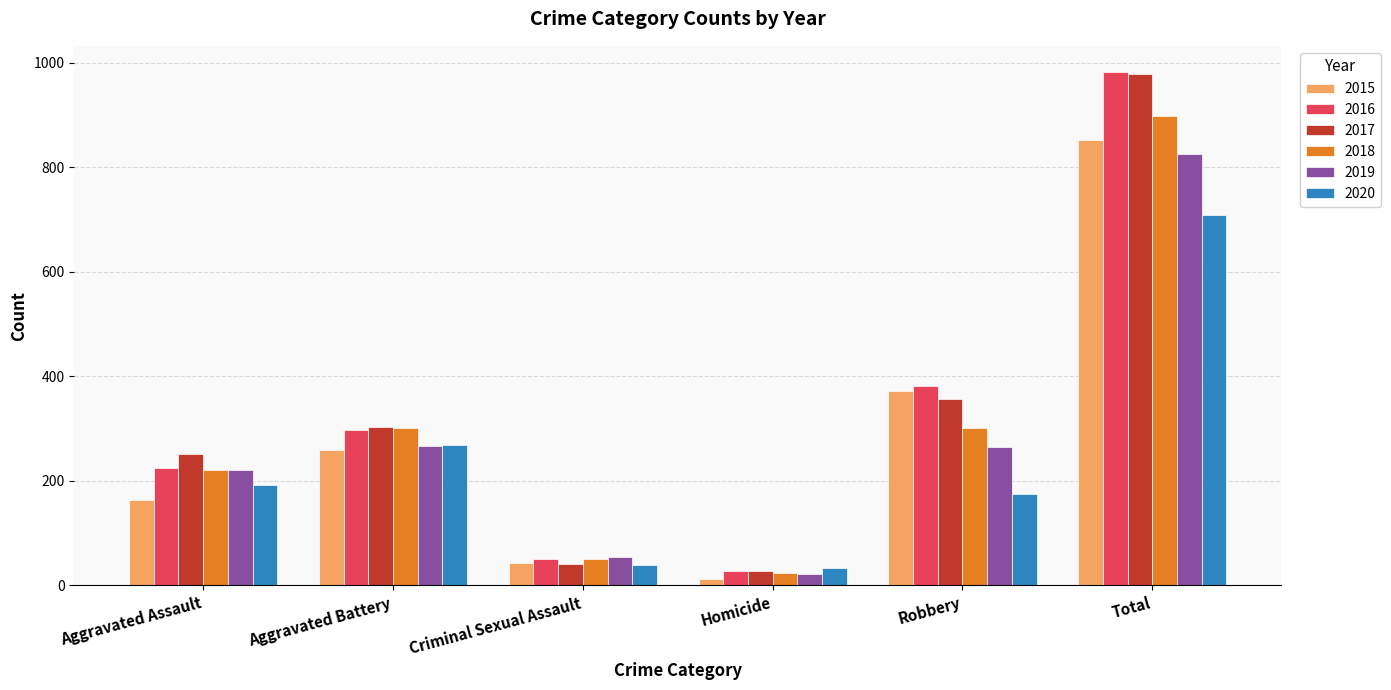

The 2020 series shows 299 at Robbery. True or false?

False